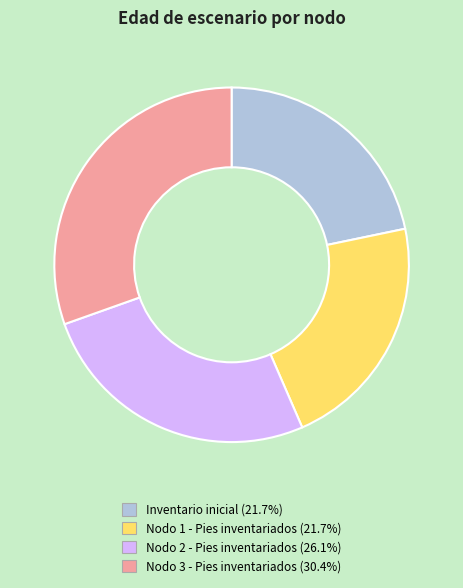

Between Inventario inicial and Nodo 2 - Pies inventariados, which is larger?

Nodo 2 - Pies inventariados